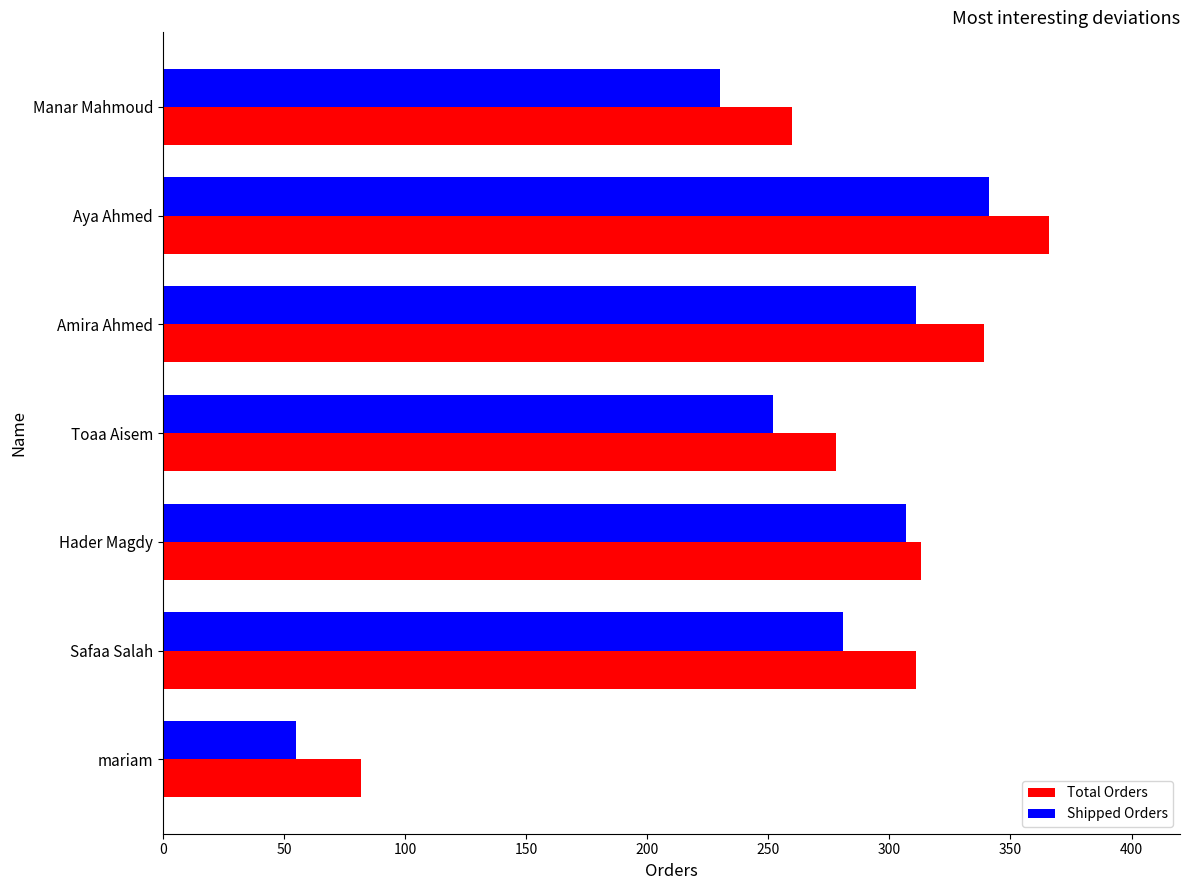

Is it true that Shipped Orders equals 341 at Aya Ahmed?

True